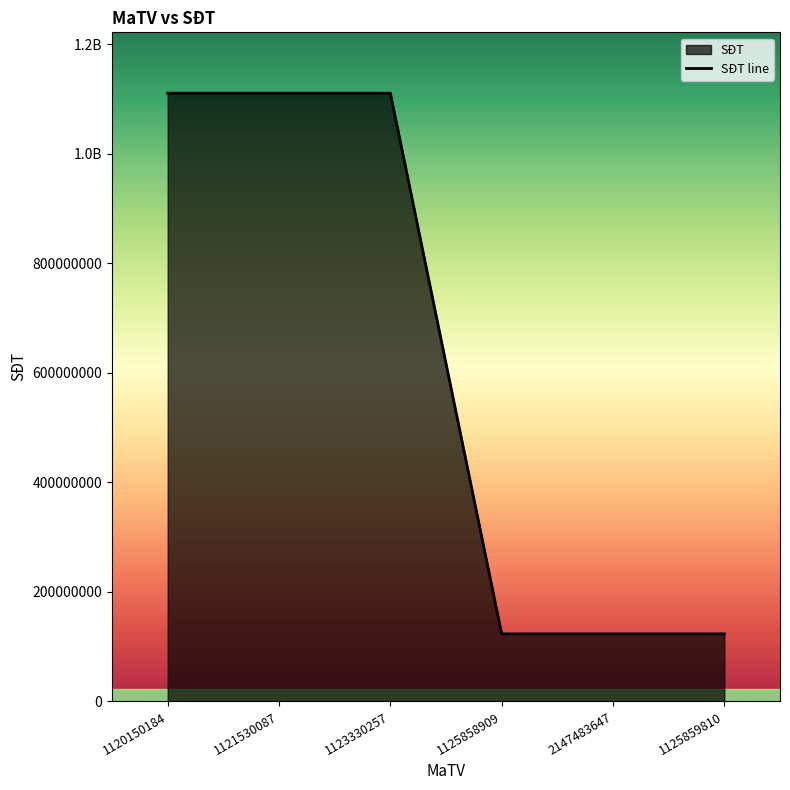

How many series are shown in this chart?

1